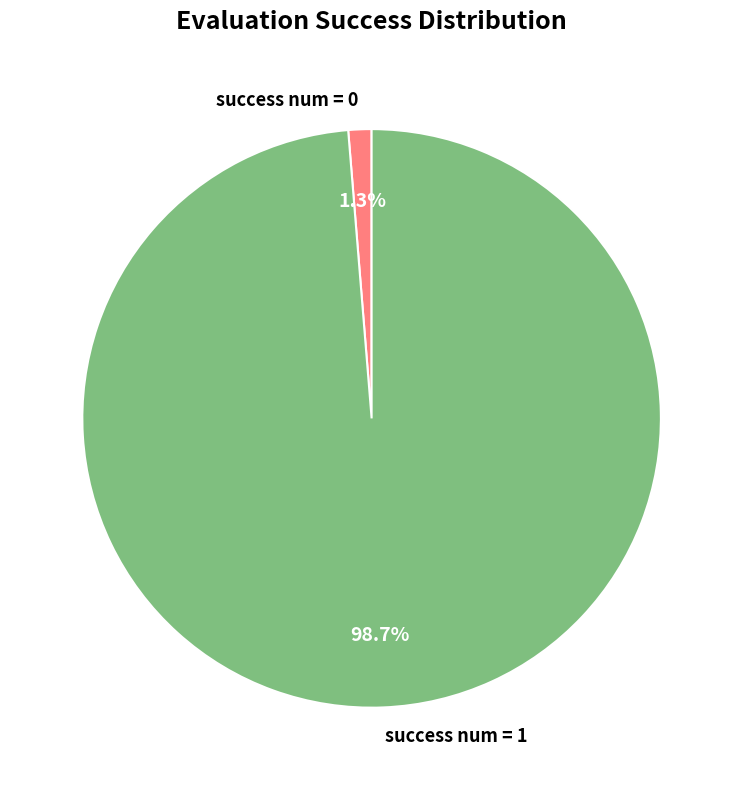

Which slice is the largest?

success num = 1